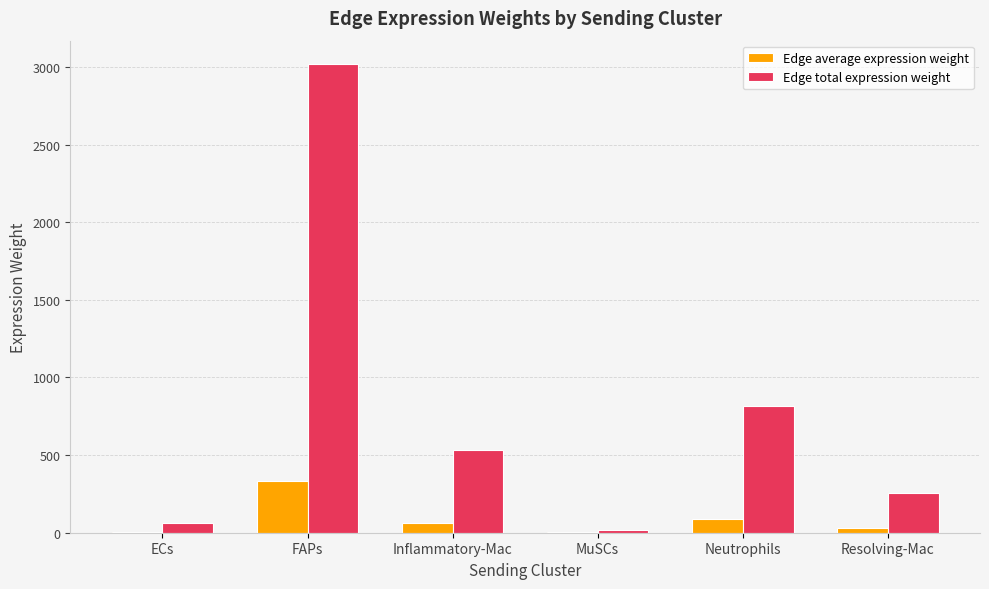

At which label does Edge average expression weight first exceed 59?

FAPs